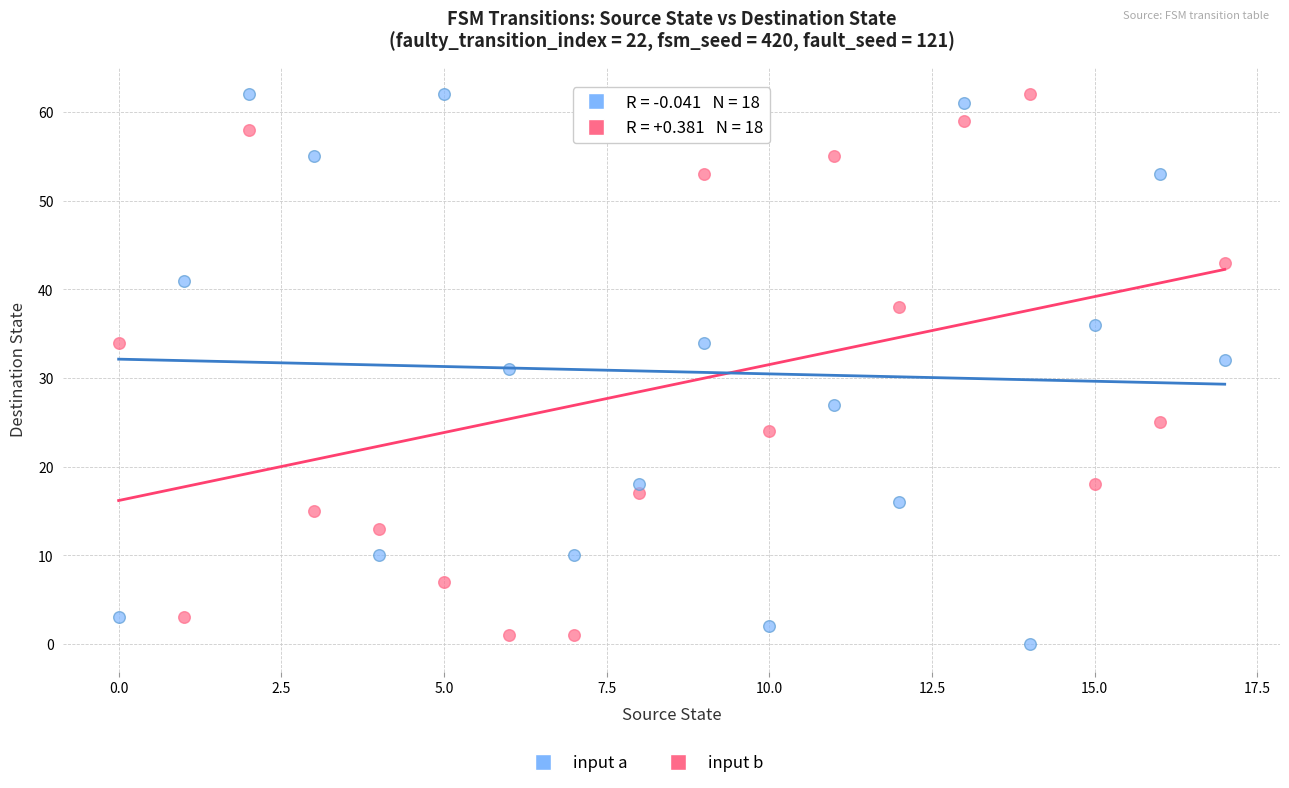

Across all data points, what is the range of Y values (max minus min)?

62